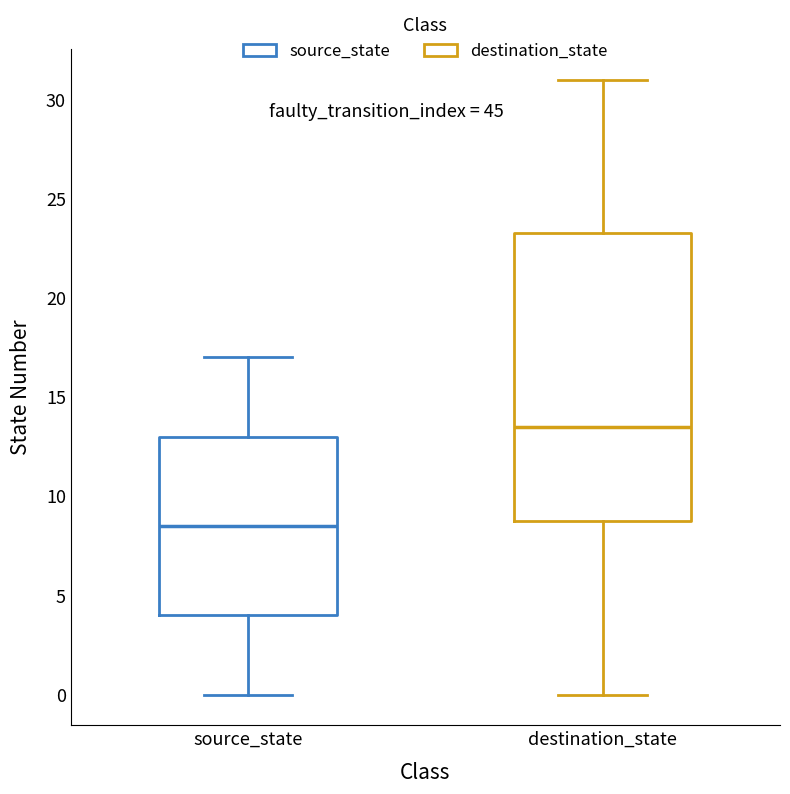

Which box is the tallest, from its lower edge to its upper edge?

destination_state